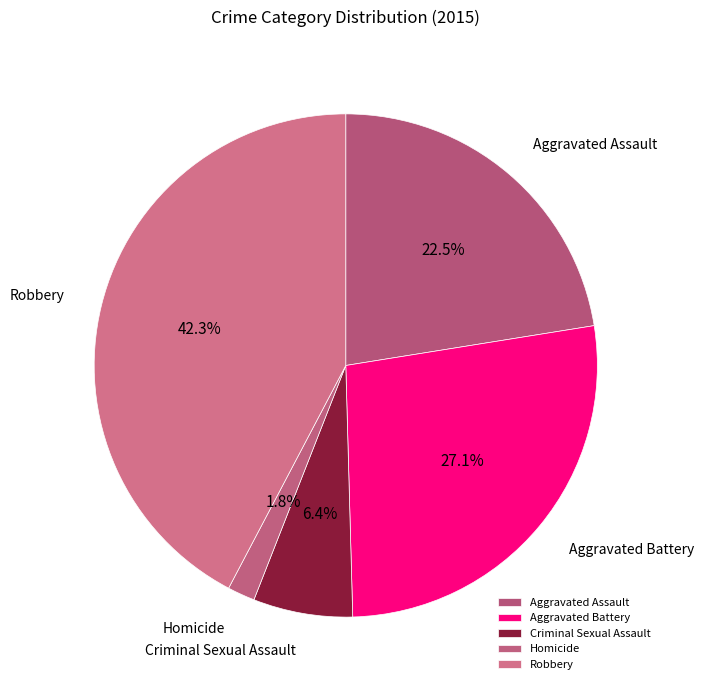

Does any single category account for the majority?

No